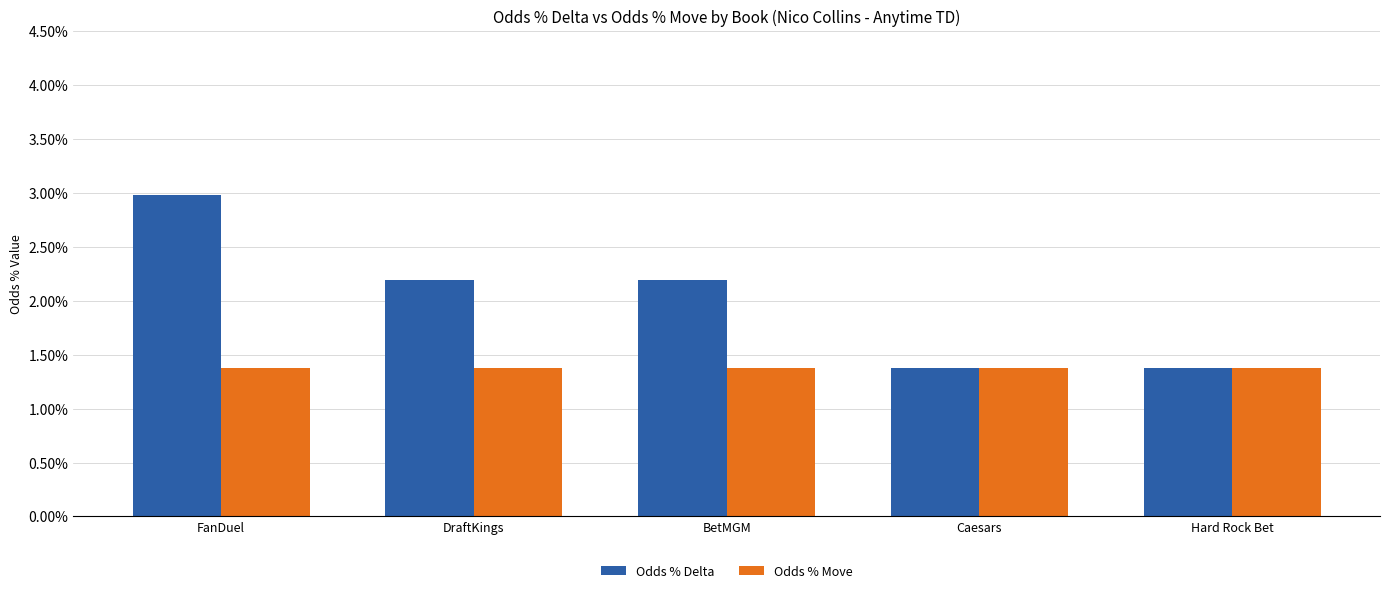

What are all the series names shown in the legend?

Odds % Delta, Odds % Move